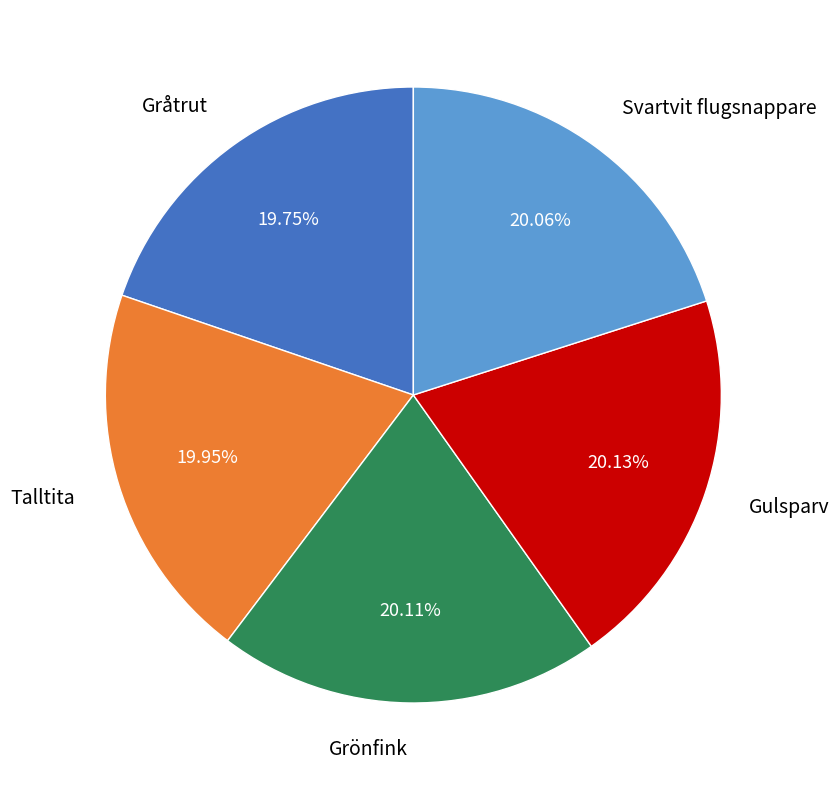

How many slices are in this pie chart?

5